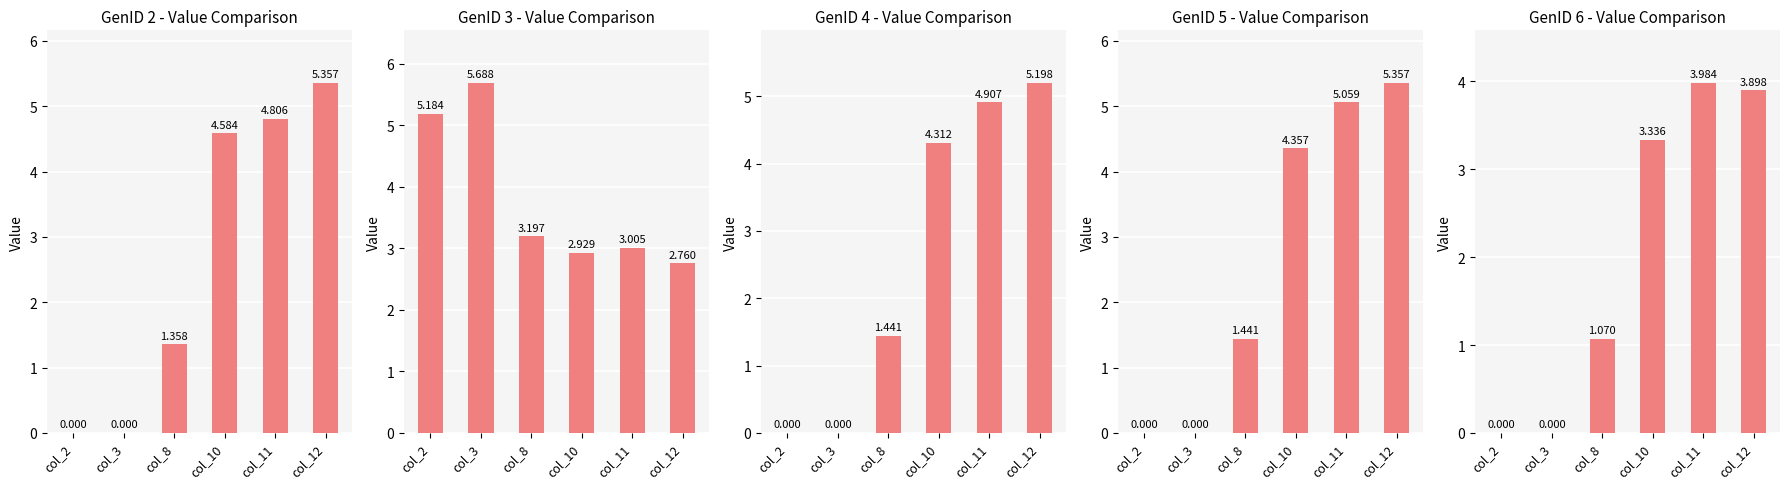

Is it true that GenID 5 equals 0.0 at col_2?

True